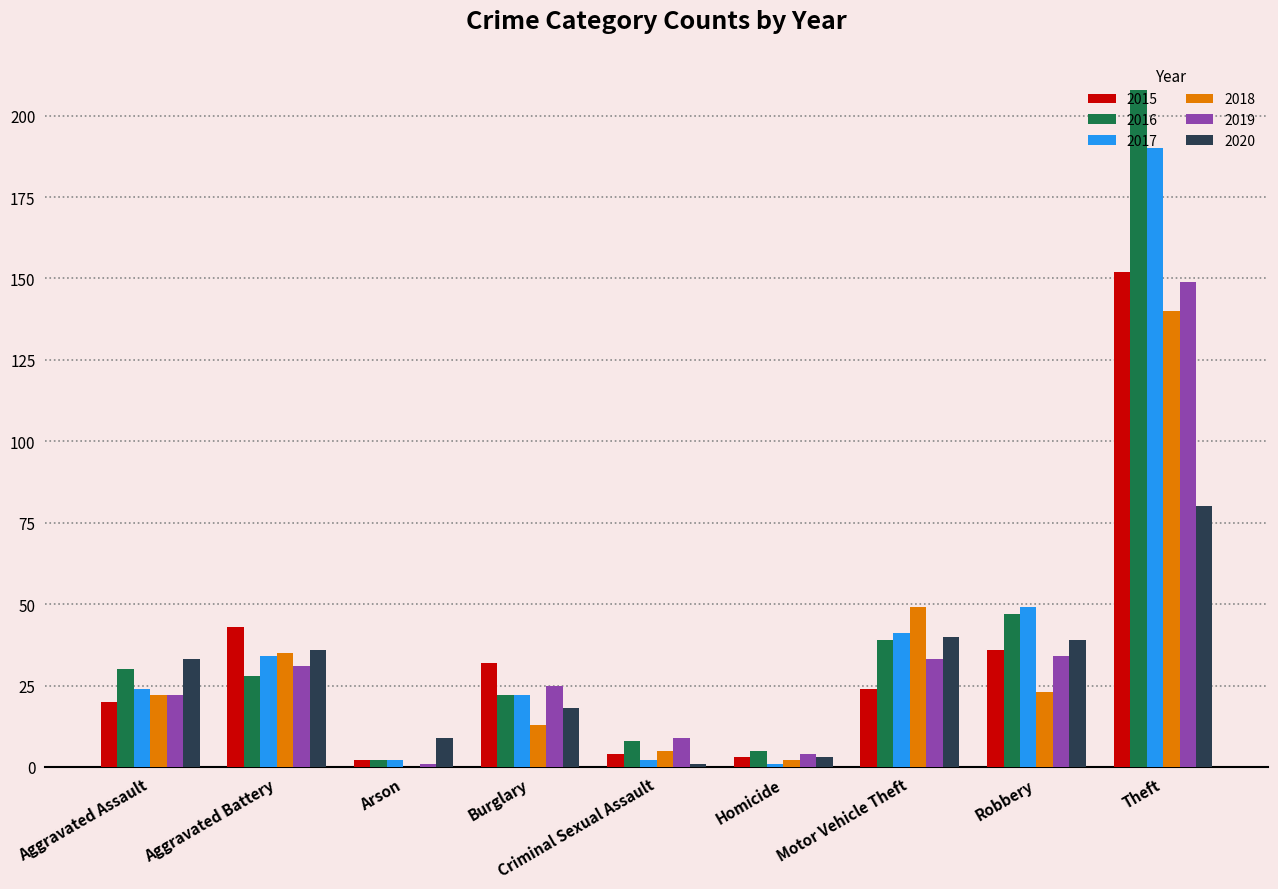

True or false: 2018 has a value of 140 at Theft.

True